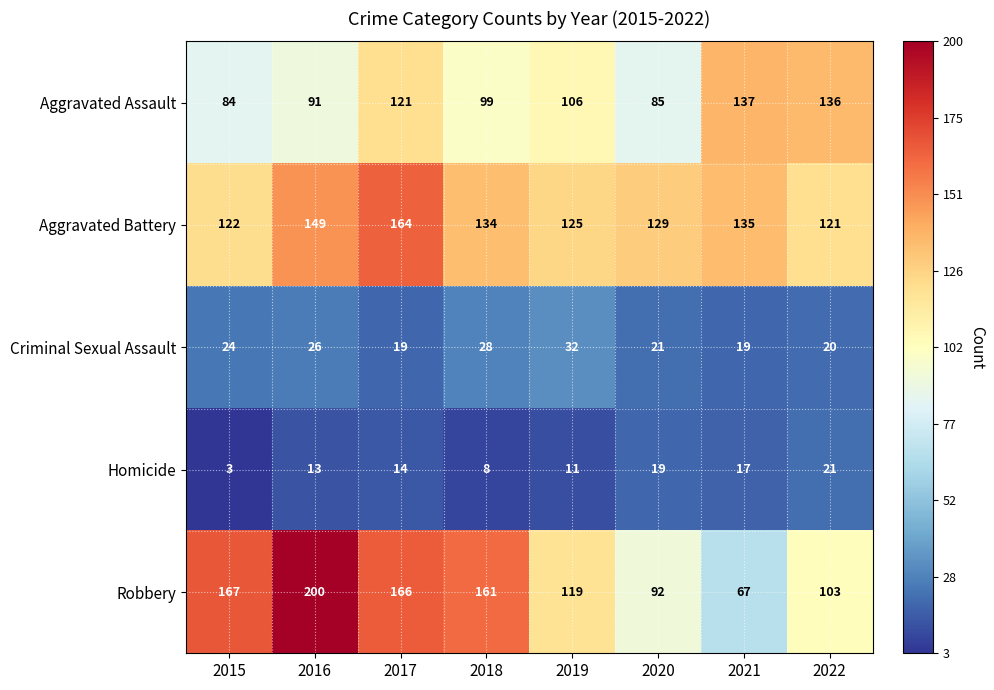

Which category has the lowest value across all series?

2015